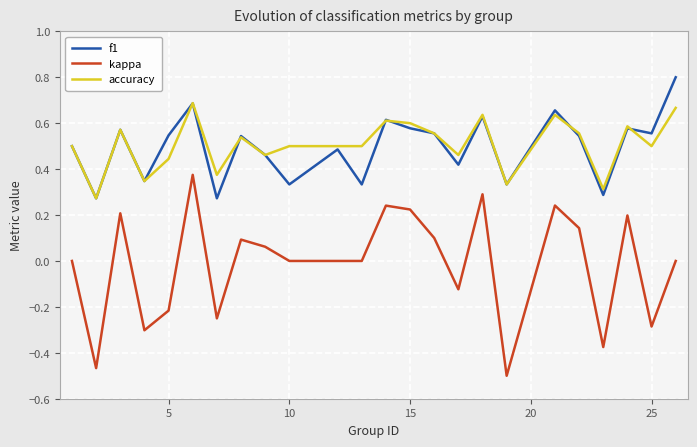

Which series has the largest range (max minus min)?

kappa